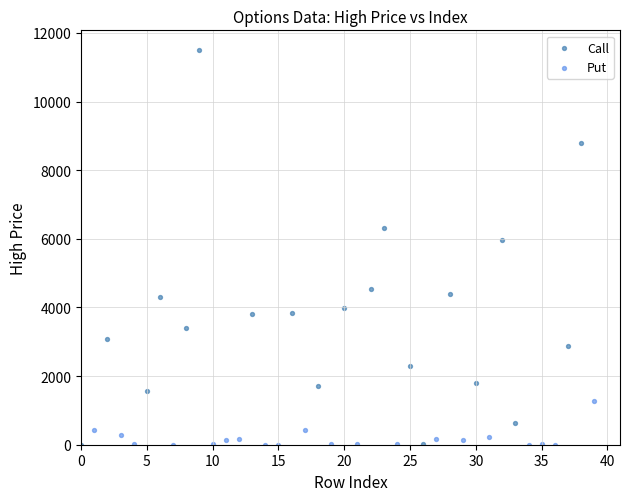

Which series contains the highest Y value?

Call